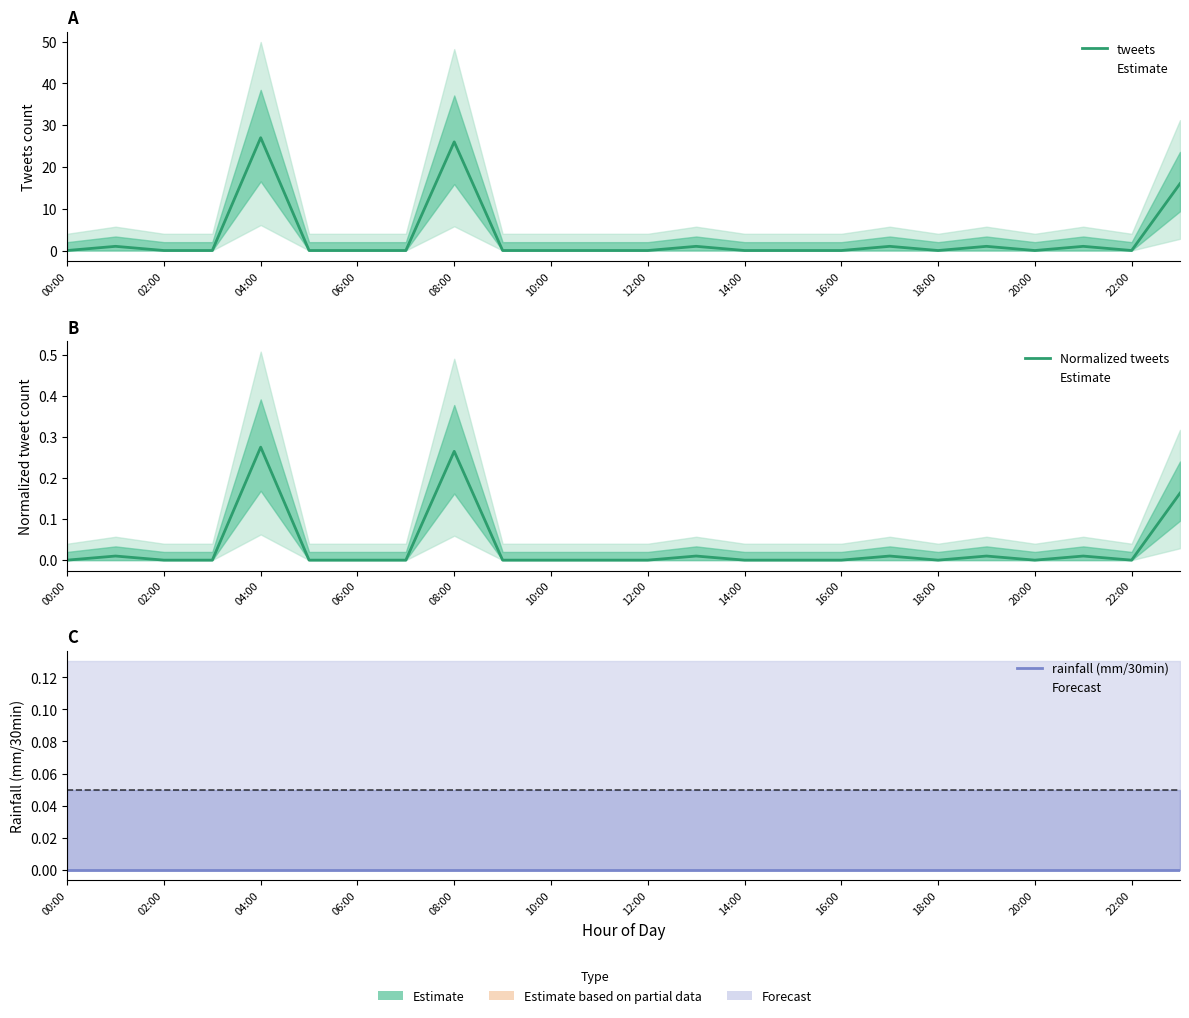

At how many categories does at least one series exceed 4?

3